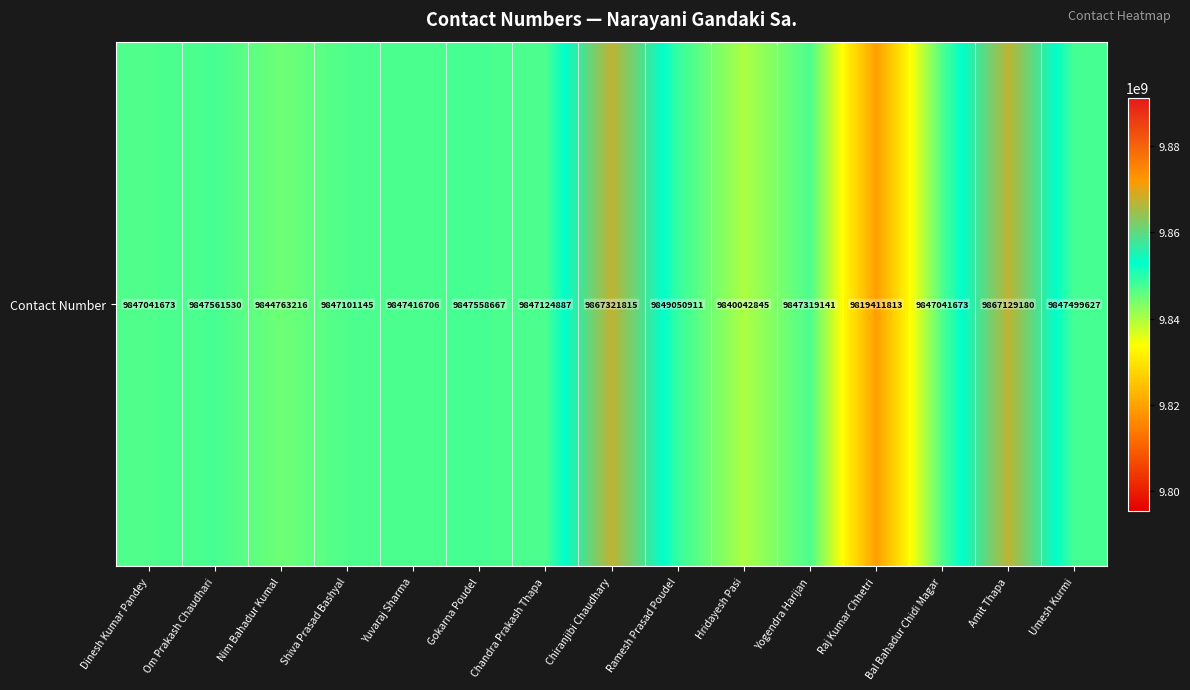

Rank the categories by value from highest to lowest.

Chiranjibi Chaudhary, Amit Thapa, Ramesh Prasad Poudel, Om Prakash Chaudhari, Gokarna Poudel, Umesh Kurmi, Yuvaraj Sharma, Yogendra Harijan, Chandra Prakash Thapa, Shiva Prasad Bashyal, Dinesh Kumar Pandey, Bal Bahadur Chidi Magar, Nim Bahadur Kumal, Hridayesh Pasi, Raj Kumar Chhetri